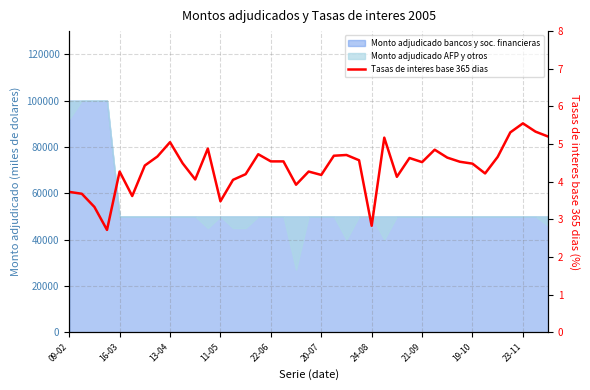

What position from the right is 22-06?

23